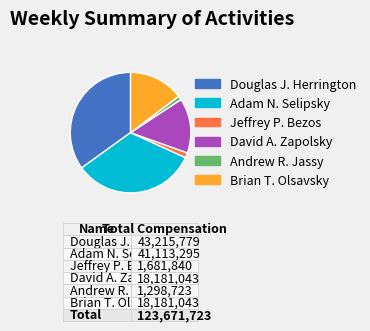

Does any single category account for the majority?

No